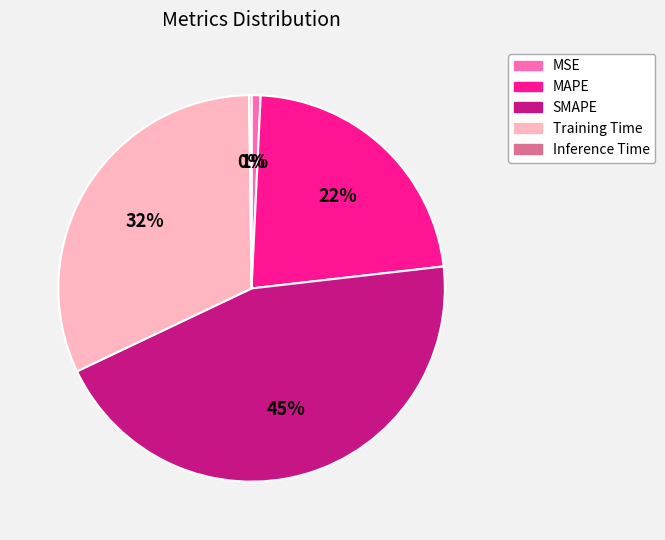

Does any single category account for the majority?

No